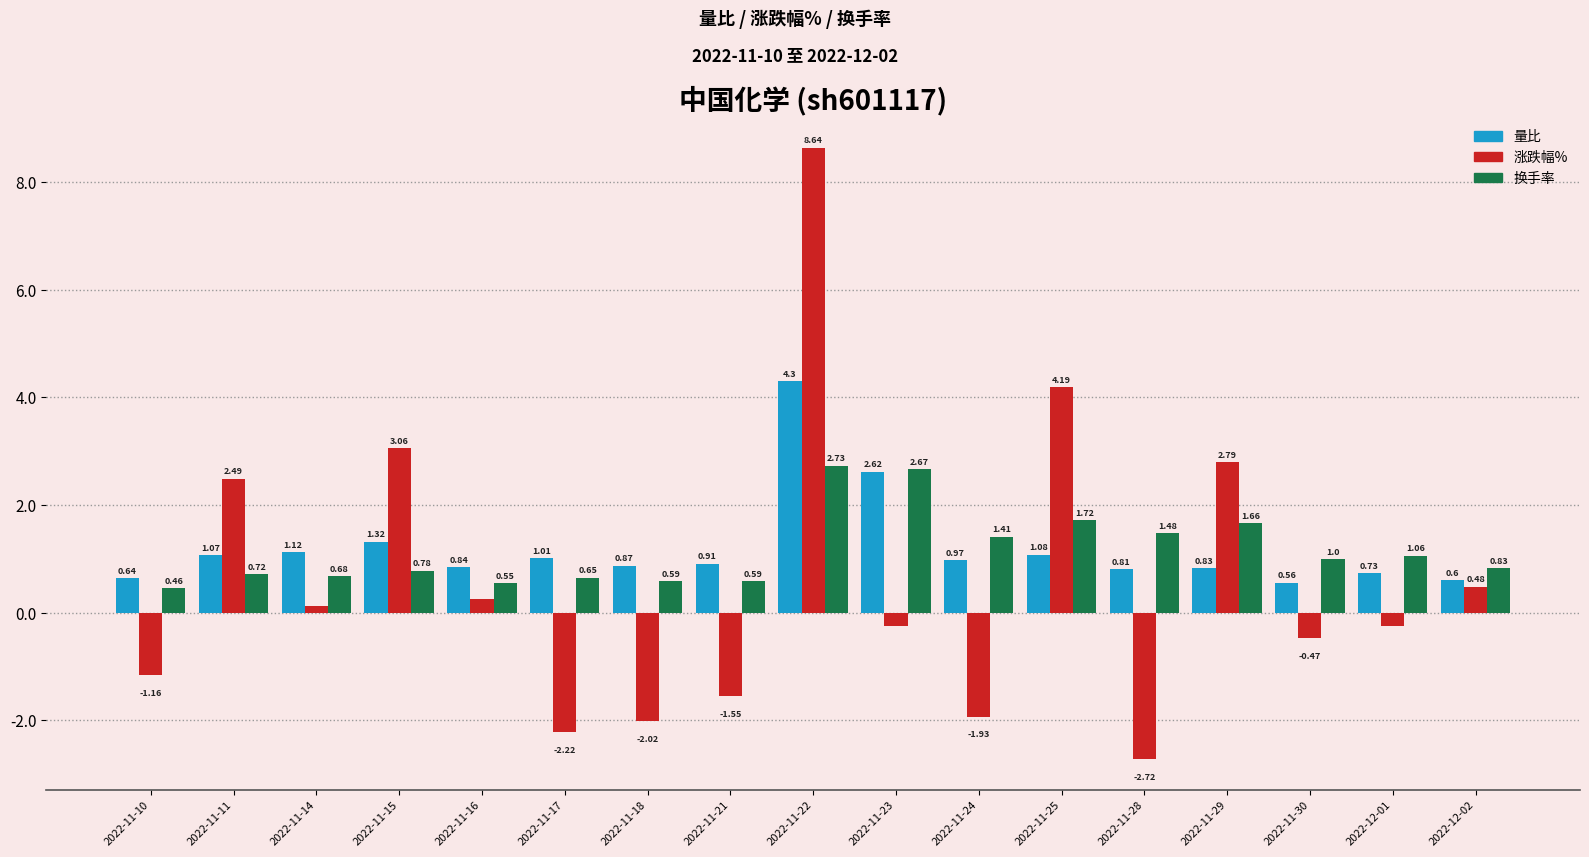

What is the sum of the 量比 values at 2022-11-25 and 2022-11-15?

2.4